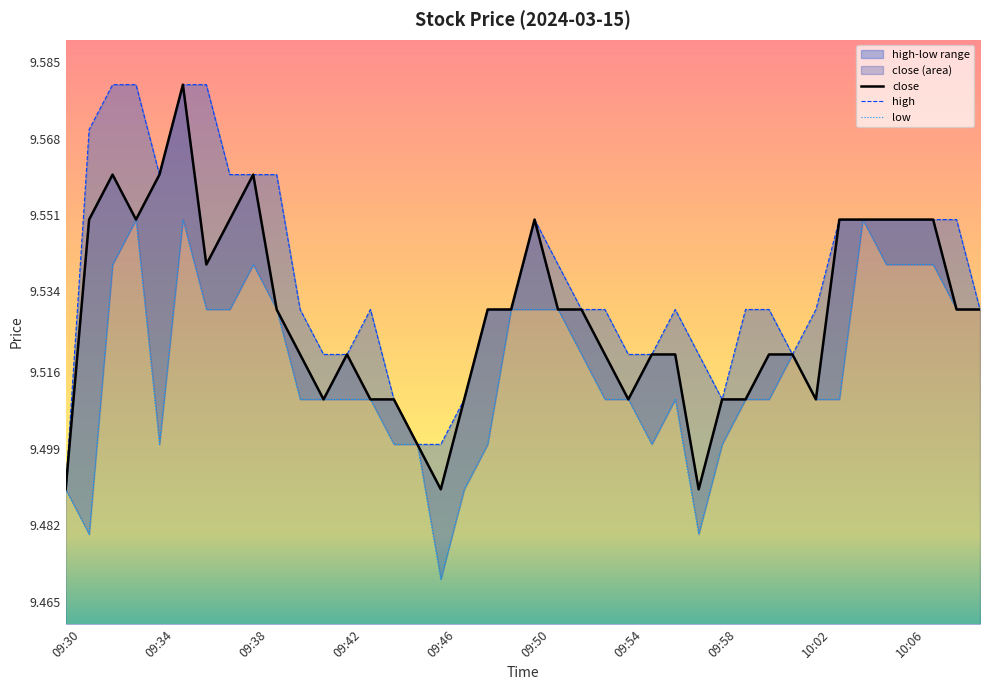

Reading left to right, what are all the values shown in this chart?

09:30=9.5	09:31=9.6	09:32=9.6	09:33=9.6	09:34=9.6	09:35=9.6	09:36=9.5	09:37=9.6	09:38=9.6	09:39=9.5	09:40=9.5	09:41=9.5	09:42=9.5	09:43=9.5	09:44=9.5	09:45=9.5	09:46=9.5	09:47=9.5	09:48=9.5	09:49=9.5	09:50=9.6	09:51=9.5	09:52=9.5	09:53=9.5	09:54=9.5	09:55=9.5	09:56=9.5	09:57=9.5	09:58=9.5	09:59=9.5	10:00=9.5	10:01=9.5	10:02=9.5	10:03=9.6	10:04=9.6	10:05=9.6	10:06=9.6	10:07=9.6	10:08=9.5	10:09=9.5